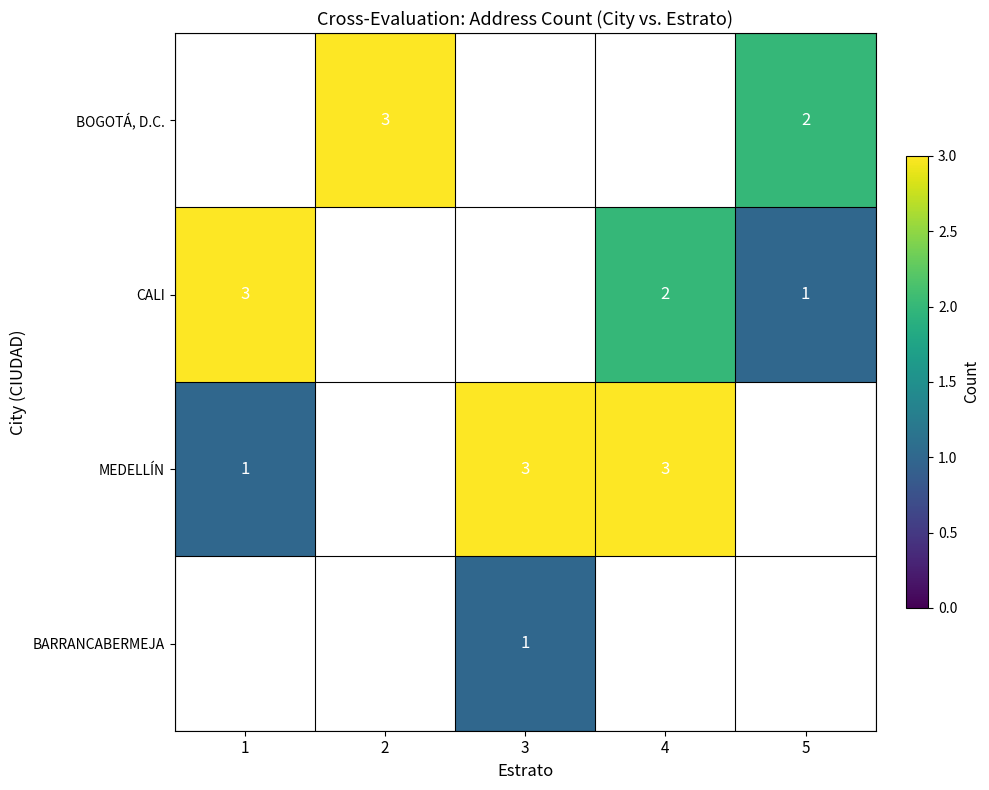

What is the total value across all series at 3?

4